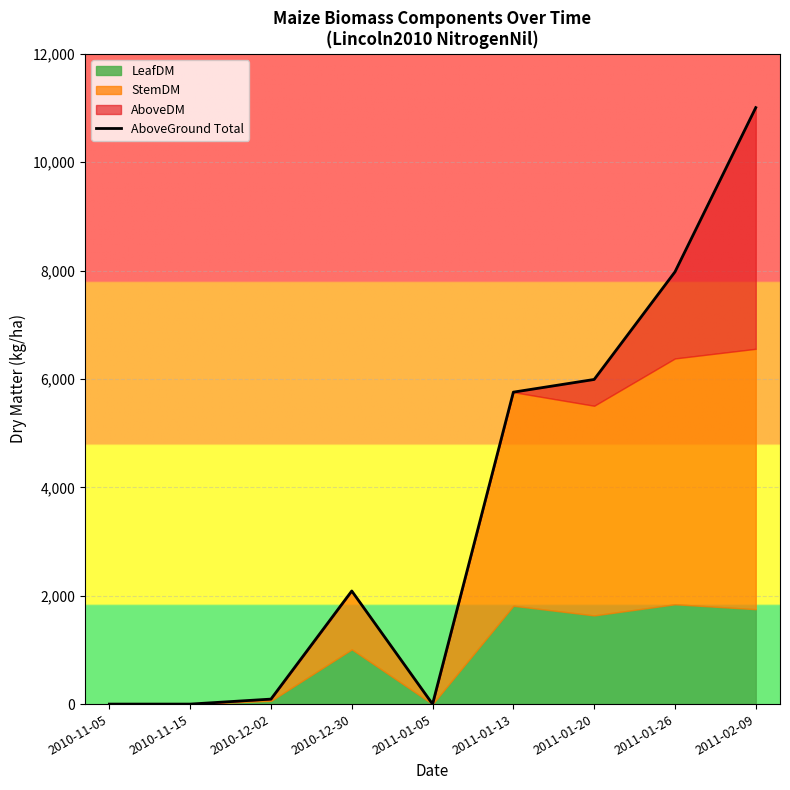

Reading right to left, what are all the values shown in this chart?

11006	7975	5990	5756	0	2087	92	0	0